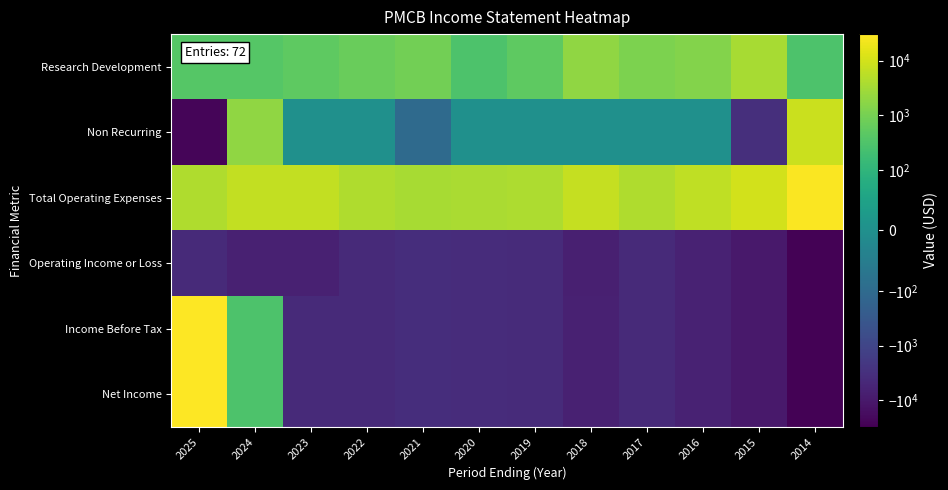

How many distinct data groups are displayed?

6